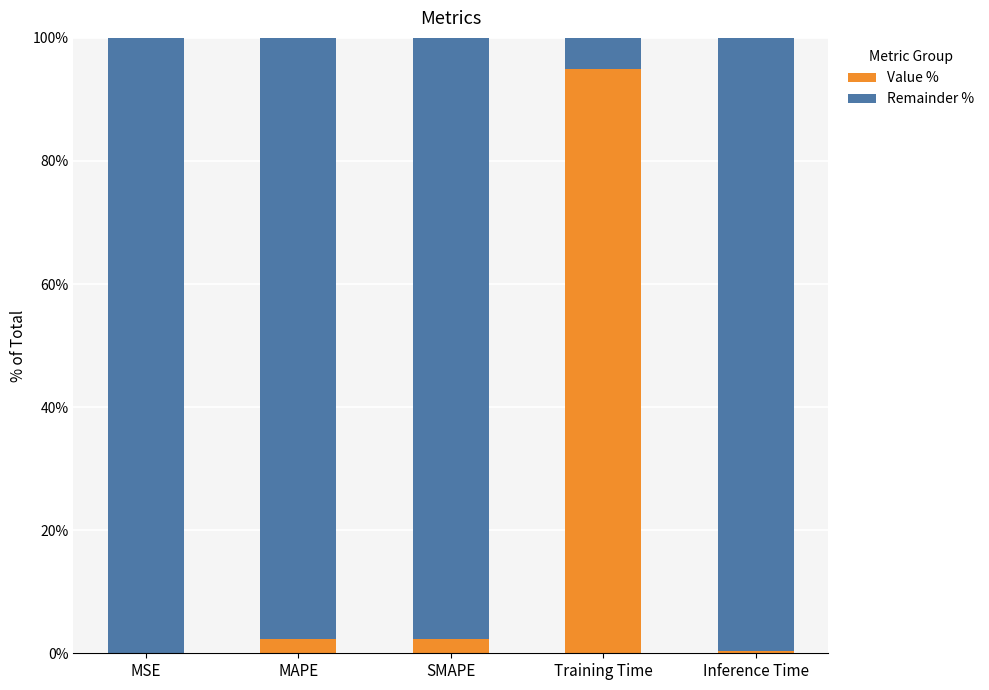

What is the total value across all series at MAPE?

100.0